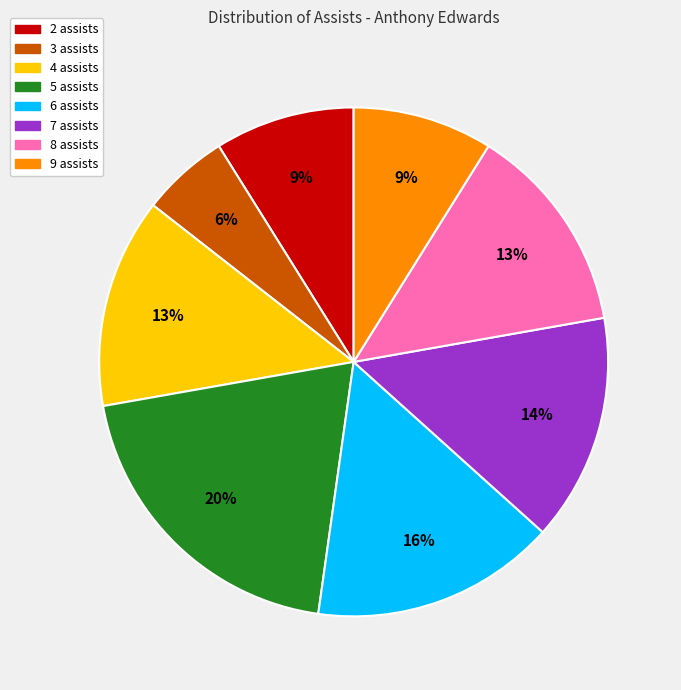

Combined, do 8 assists and 2 assists account for over 50%?

No